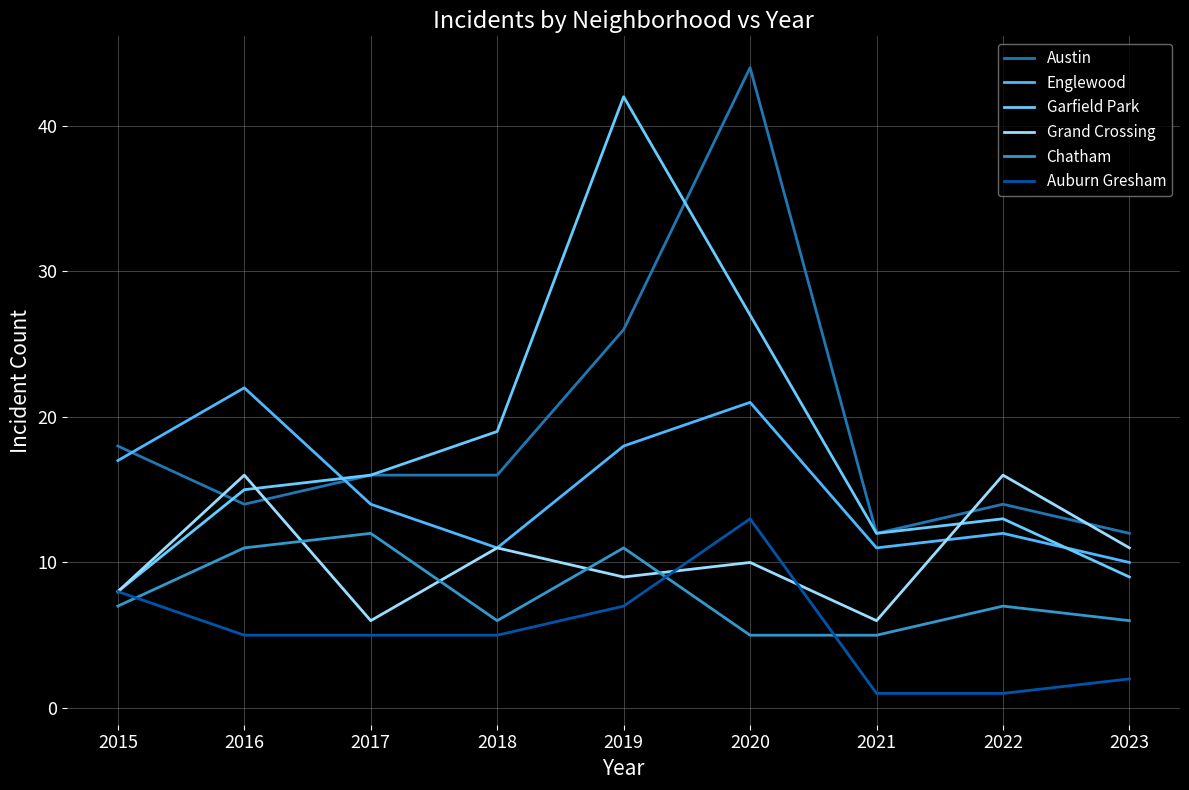

How many lines are shown in the chart?

6